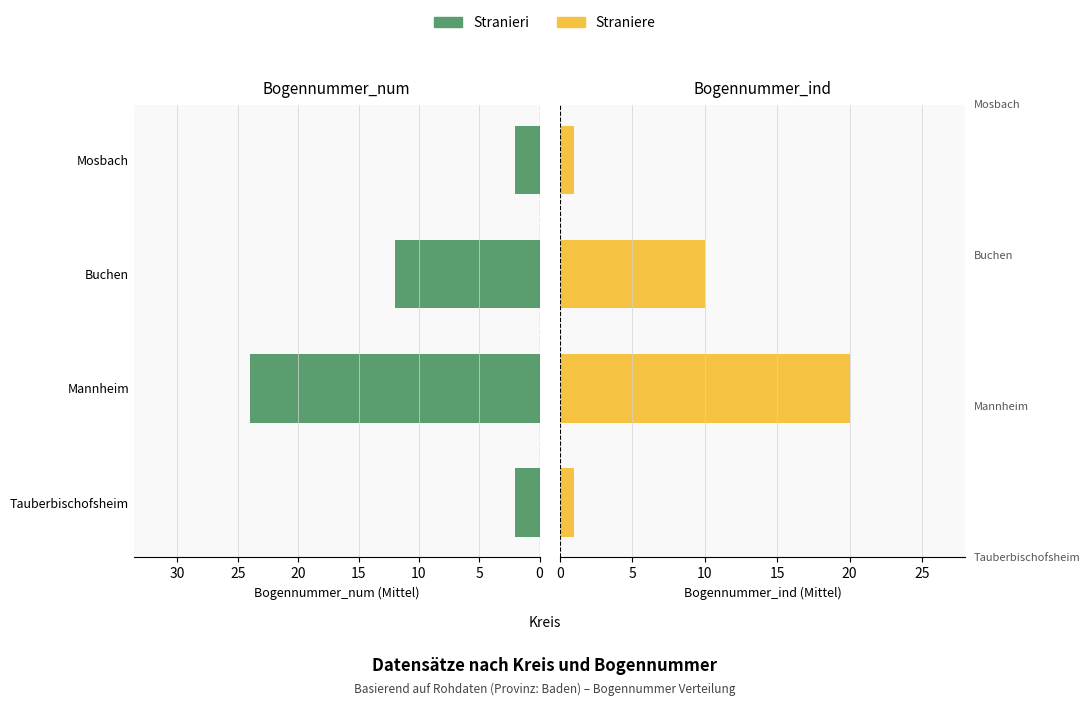

Reading right to left, extract all data points from this chart.

Stranieri: 2	12	24	2
Straniere: 1	10	20	1